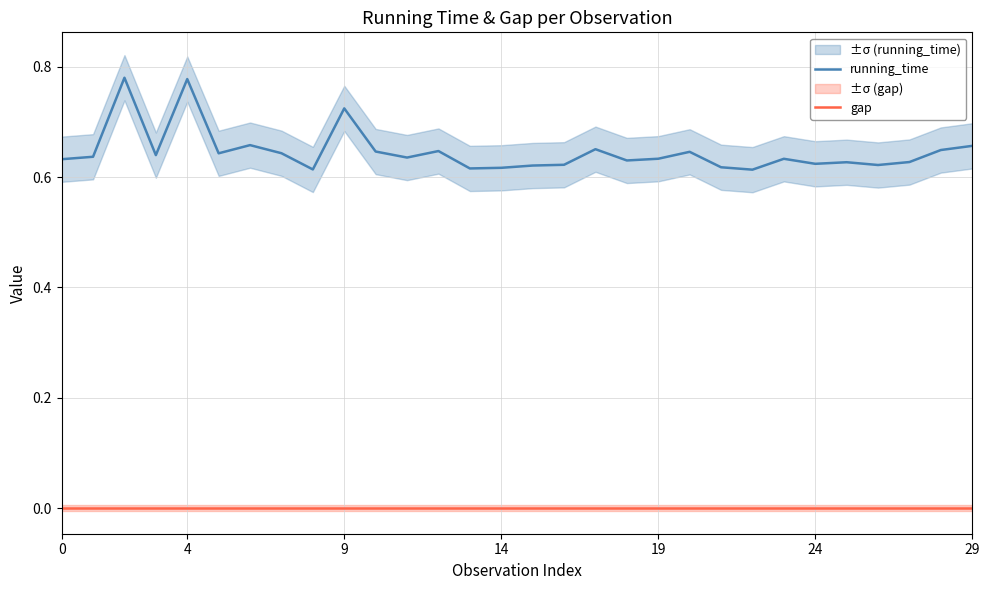

What is the value of the running_time point at the 15th from the left?

0.6